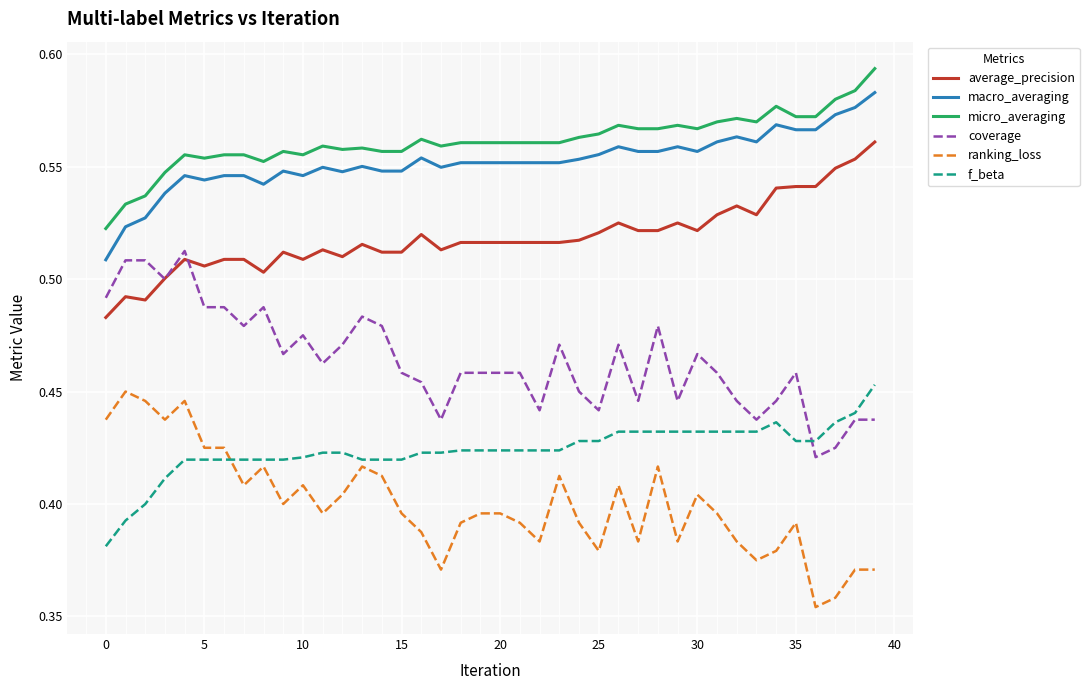

True or false: average_precision and f_beta cross at least once.

False